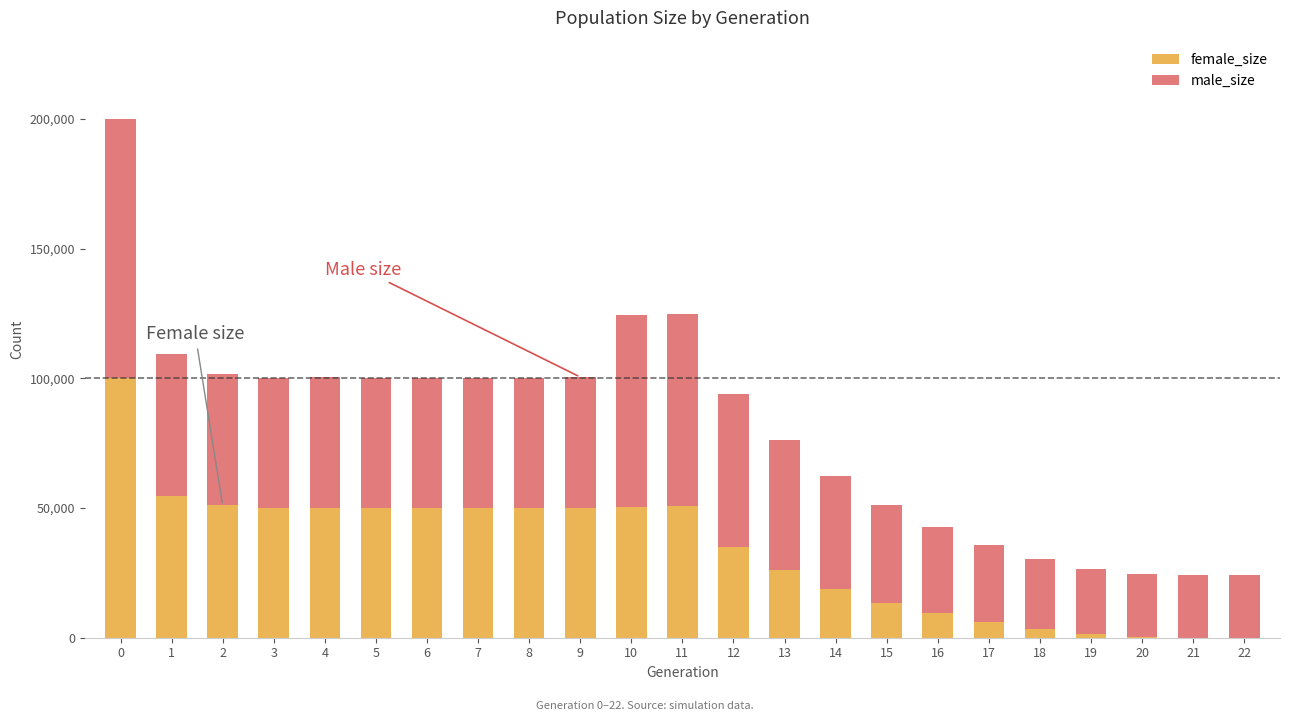

What is the difference between the maximum and minimum values in the female_size series?

100116